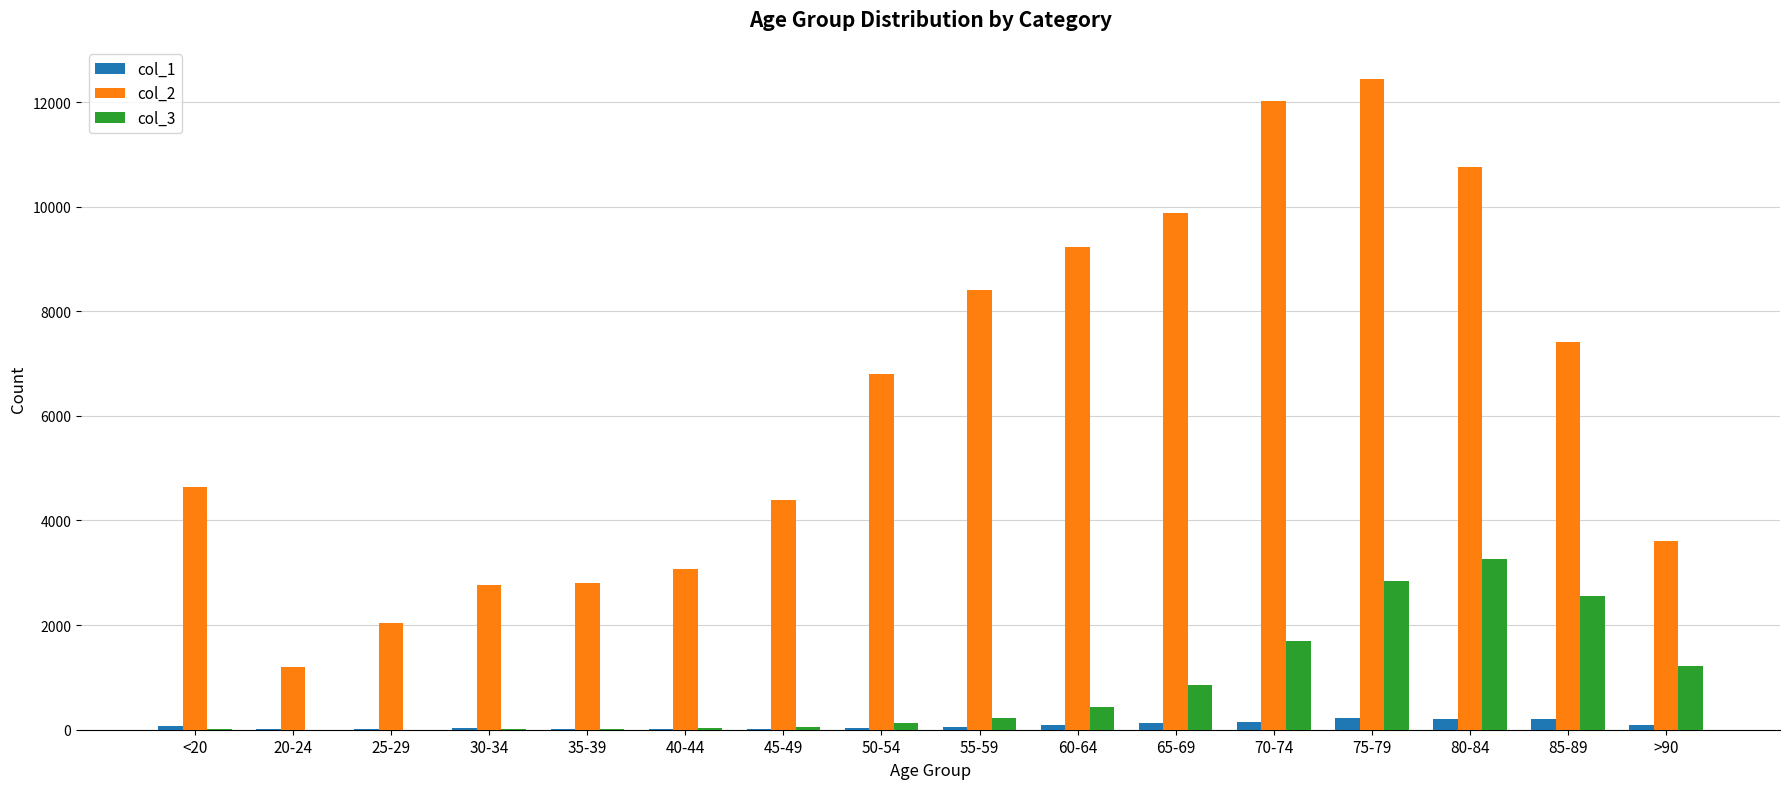

Is the value of col_3 at 65-69 greater than the value of col_1 at 70-74?

Yes